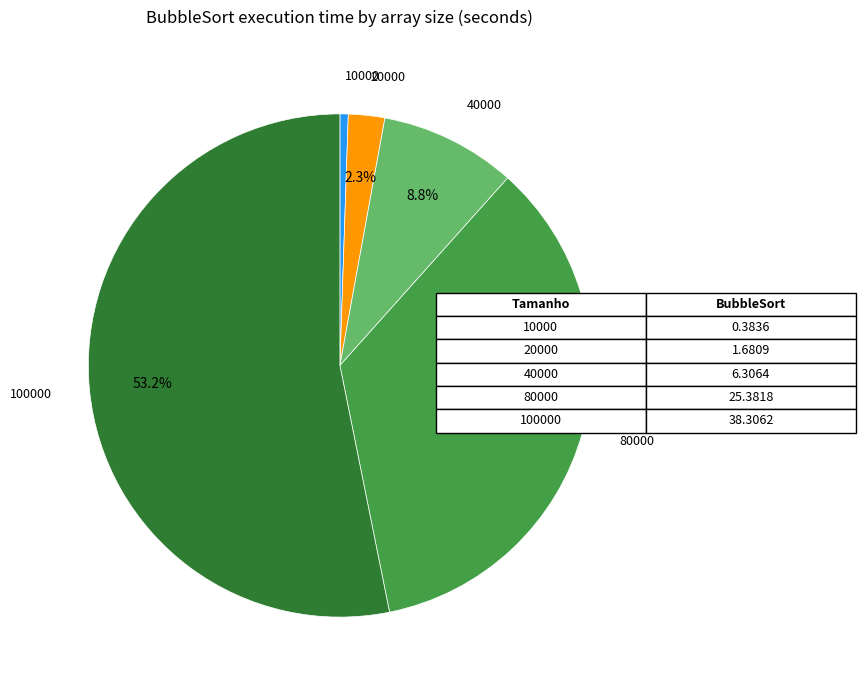

What is the smallest slice in the pie chart?

10000